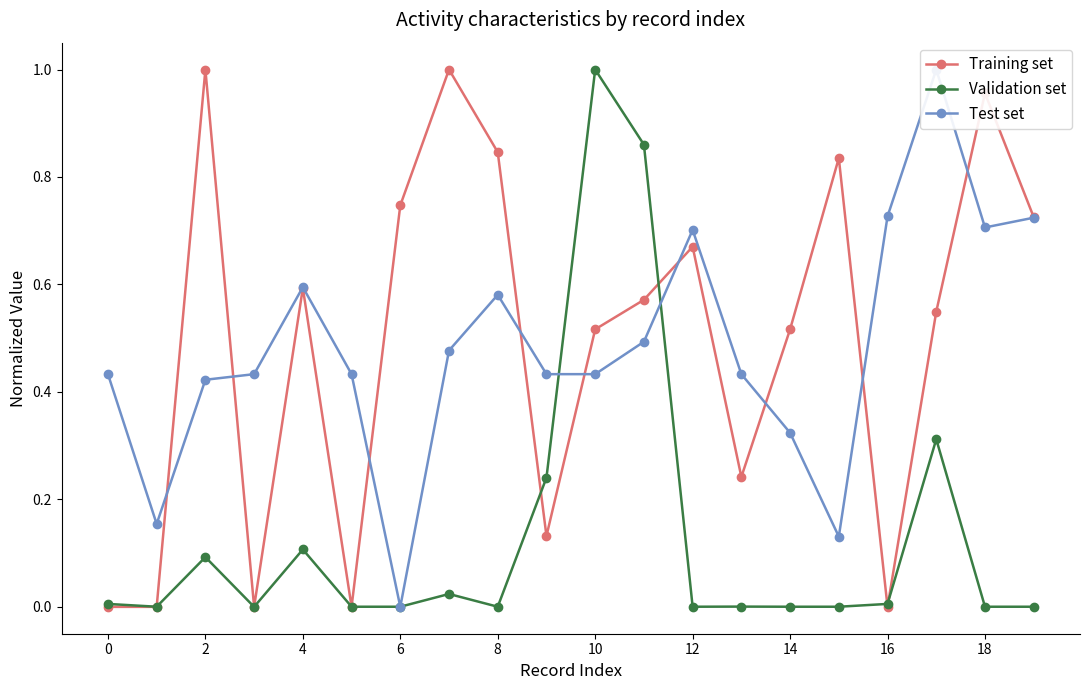

The Training set series shows 0.0 at 0. True or false?

True